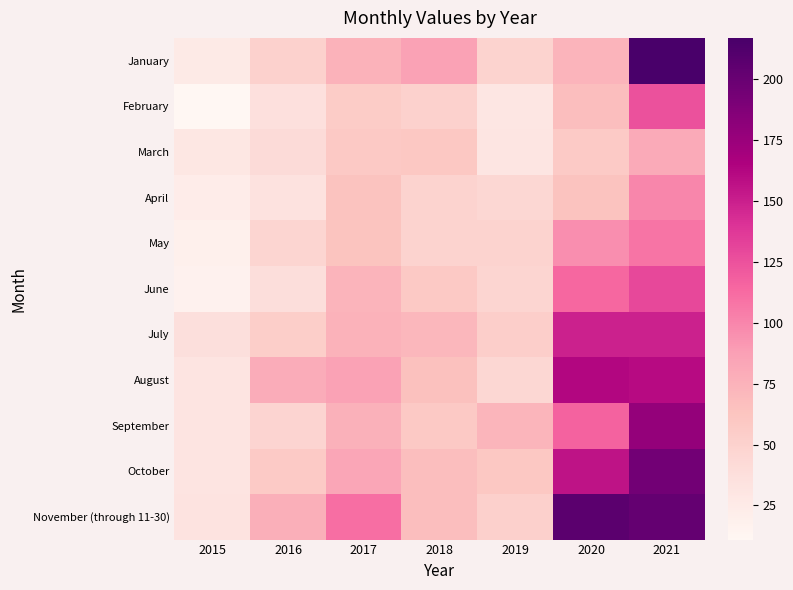

At how many categories does at least one series exceed 146?

2